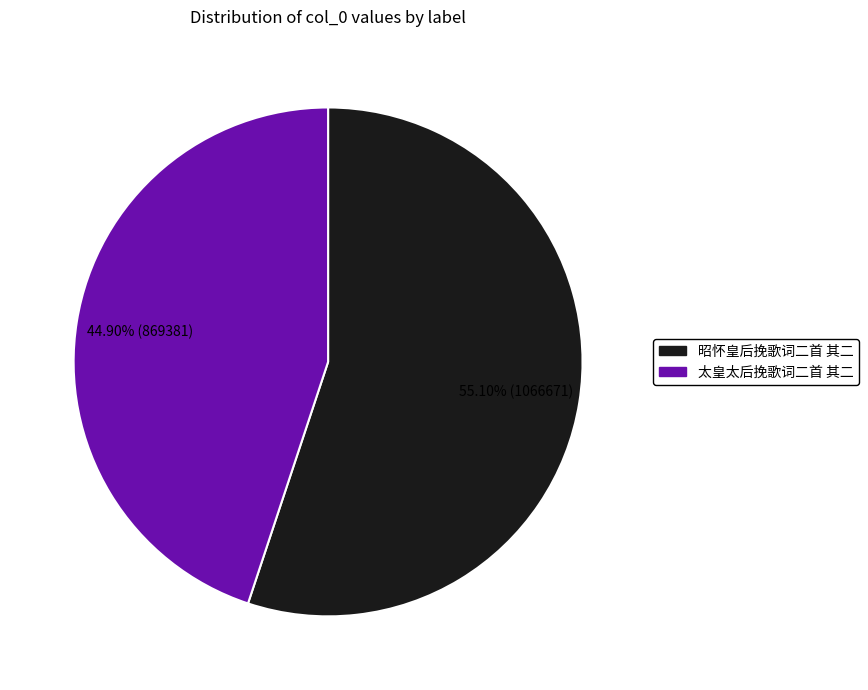

Which category has the smallest portion of the pie?

太皇太后挽歌词二首 其二